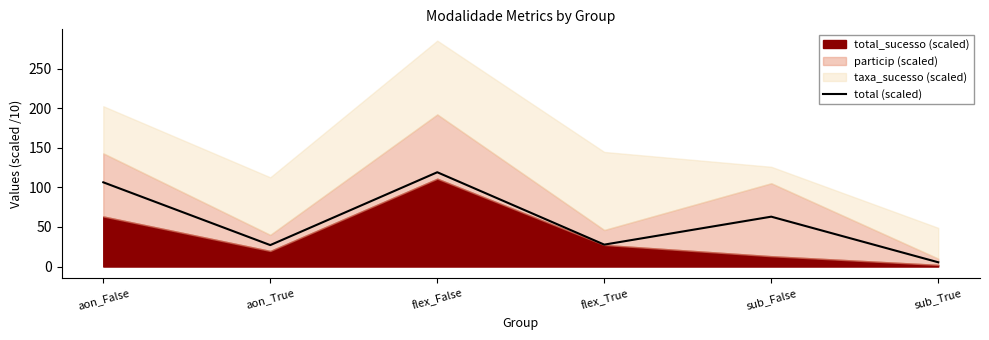

Rank the categories by value from lowest to highest.

sub_True, aon_True, flex_True, sub_False, aon_False, flex_False